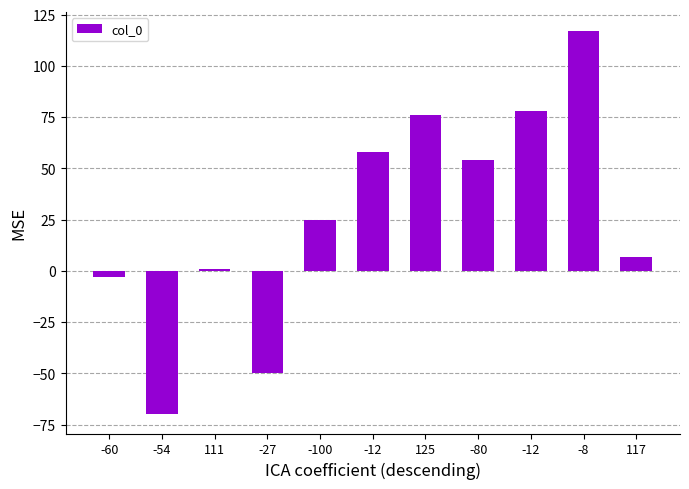

What is the sum of all values?

293